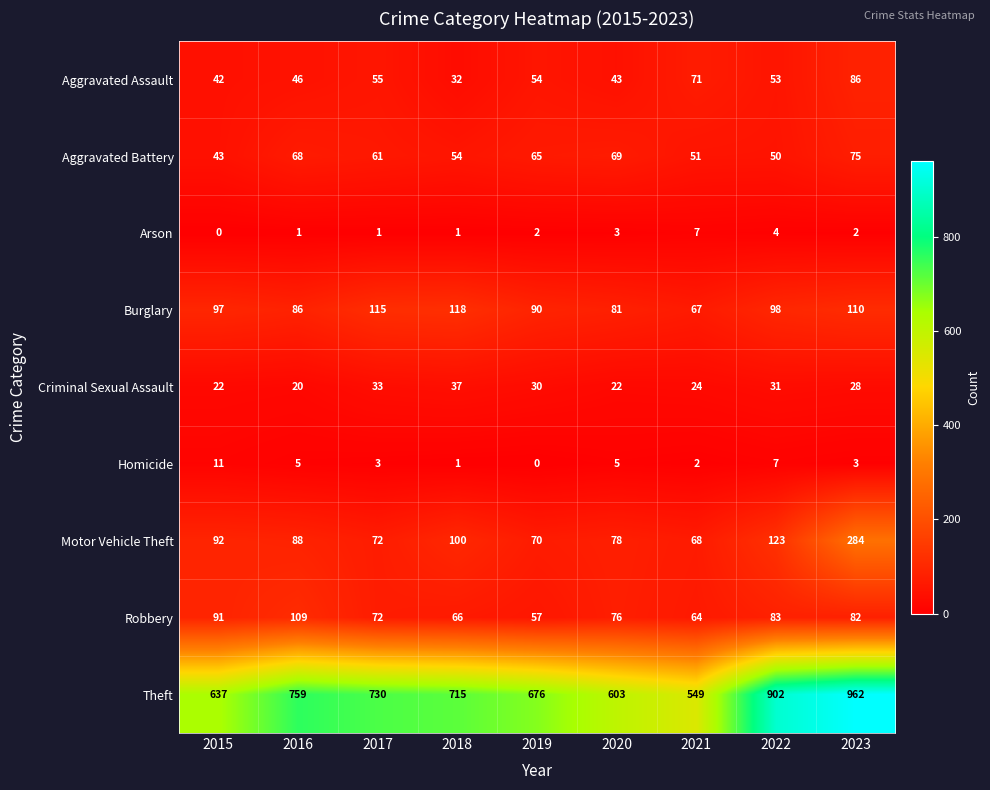

At which category is the sum across all series the highest?

2023